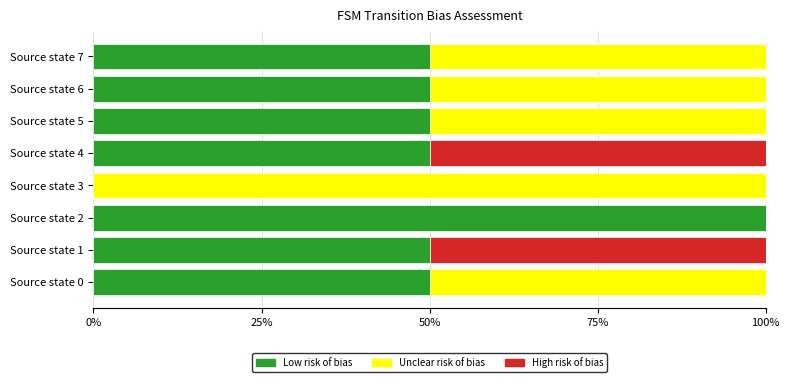

What is the total value across all series at Source state 1?

100